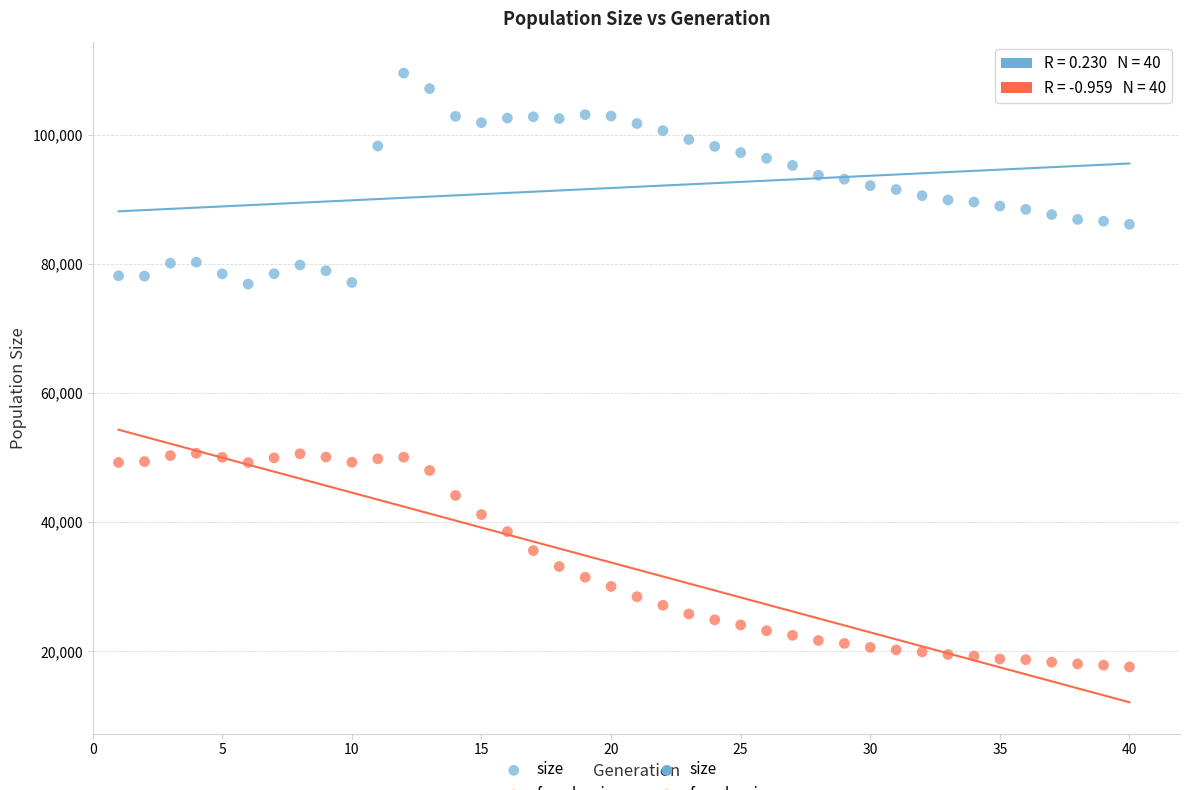

Across all data points, what is the range of Y values (max minus min)?

92043